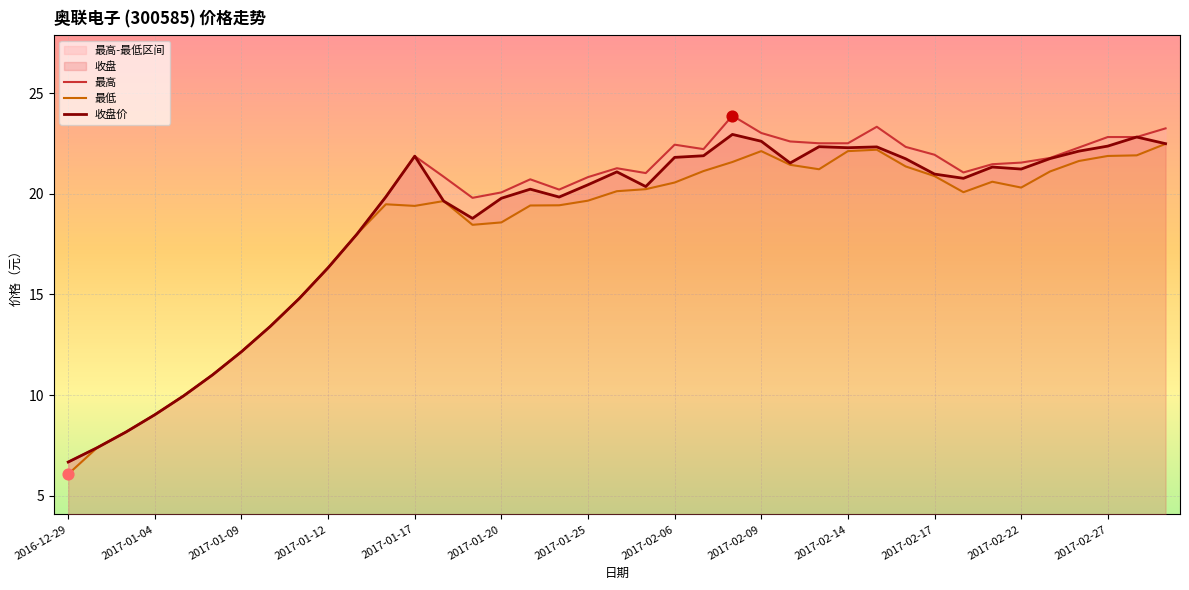

Which series contains the highest Y value?

最高